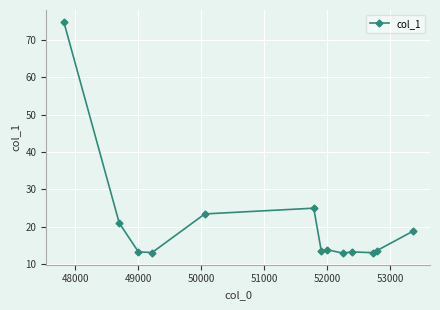

What is the value of the 3rd point from the left?

13.2